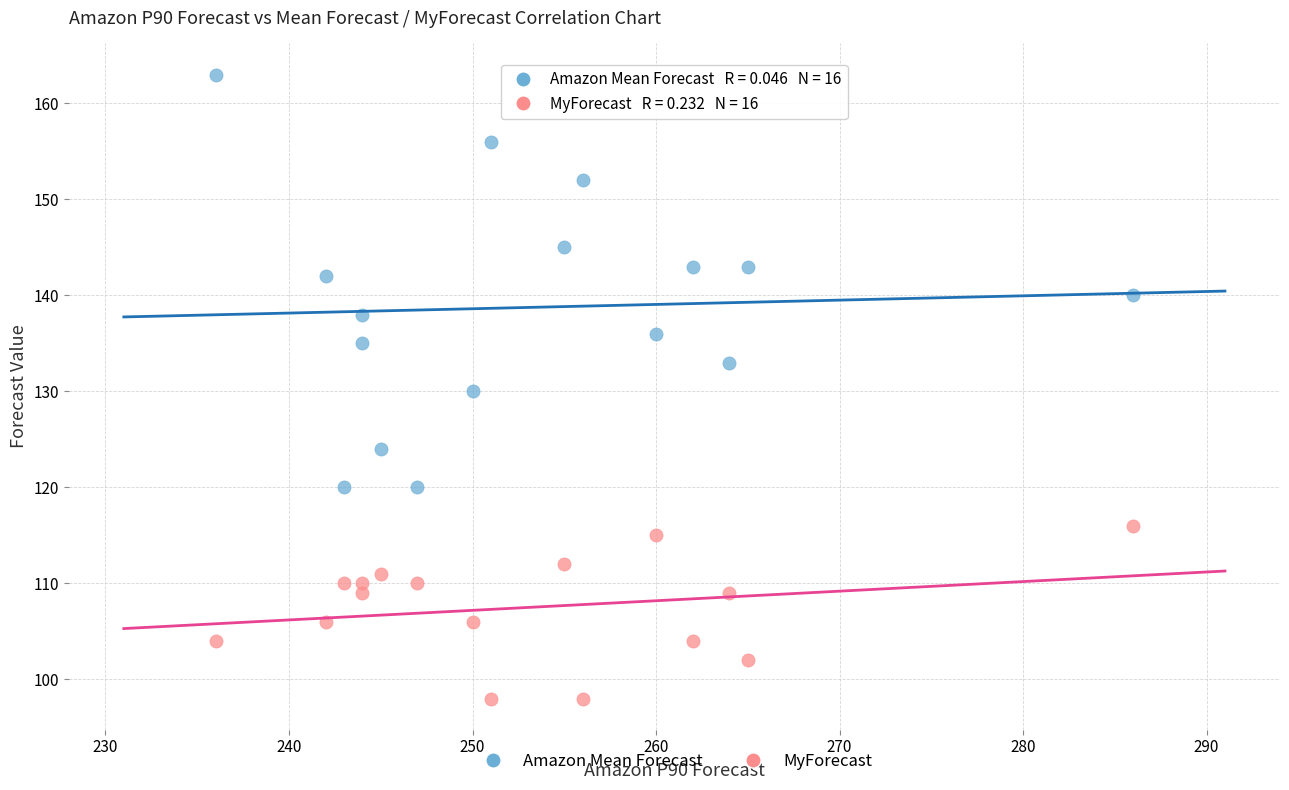

Which series contains the highest Y value?

Amazon Mean Forecast